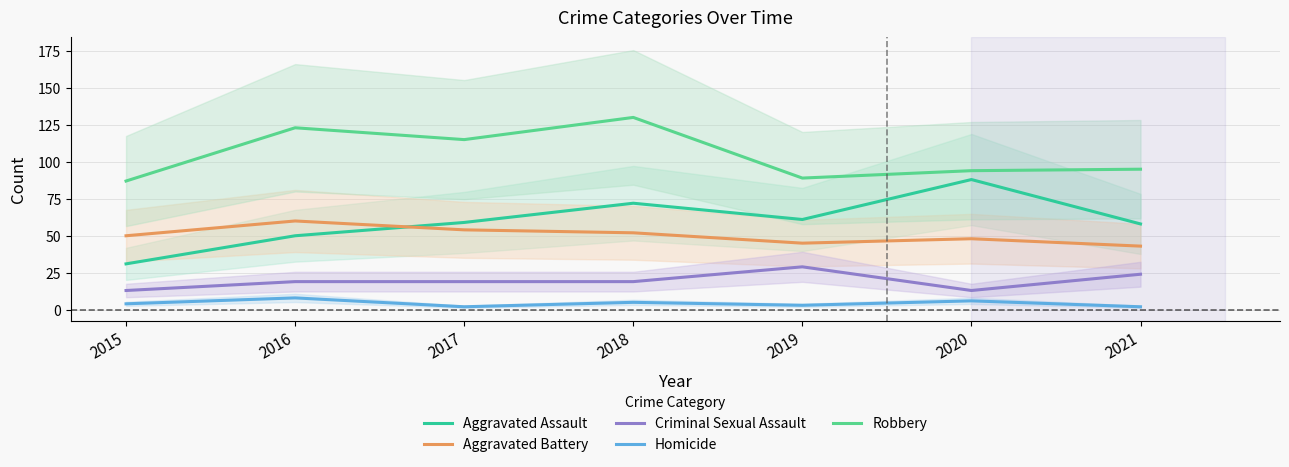

At which label is Homicide closest to 5?

2018